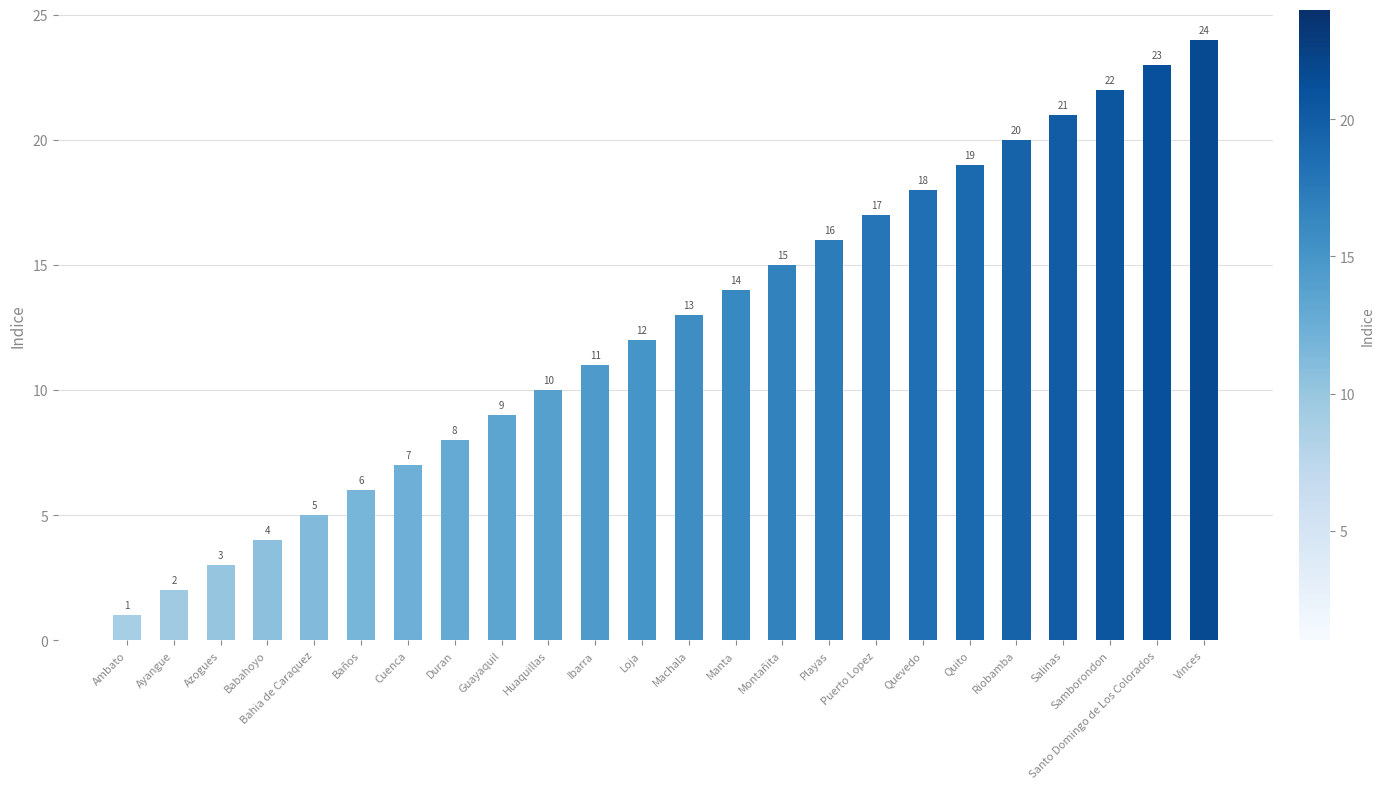

True or false: the data shows 3 at Guayaquil.

False